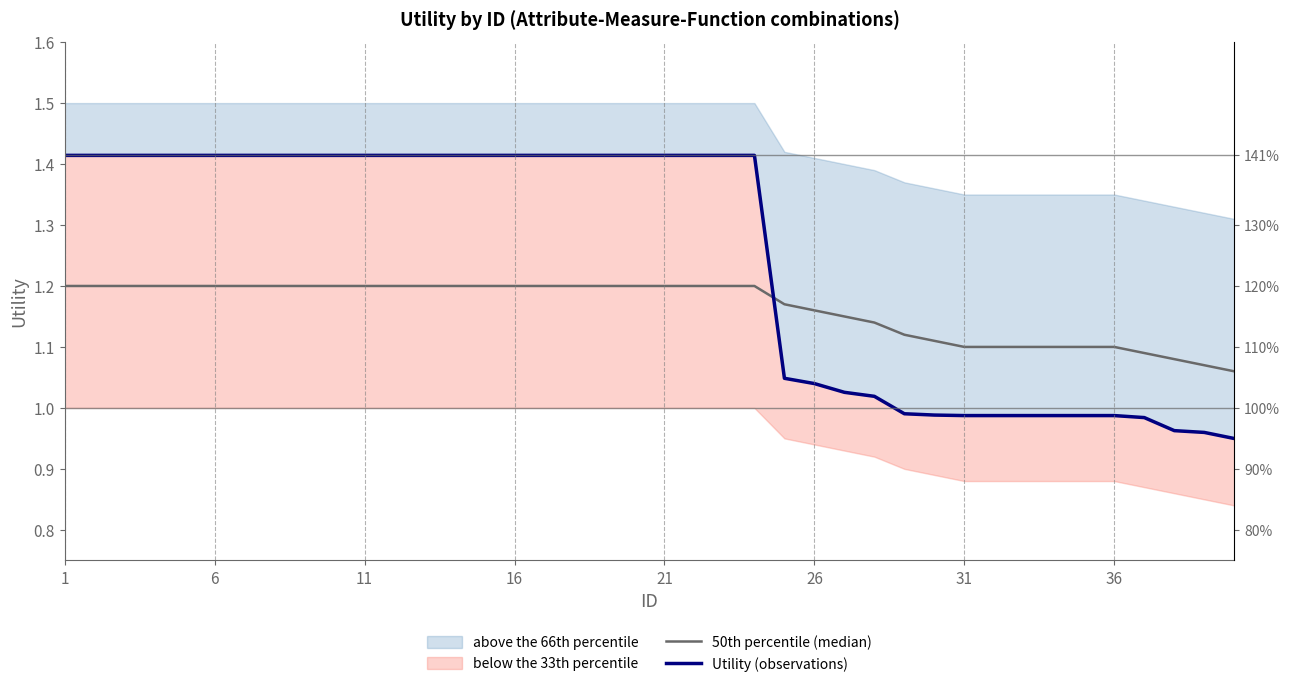

The Utility (observations) series shows 1.0 at 31. True or false?

False